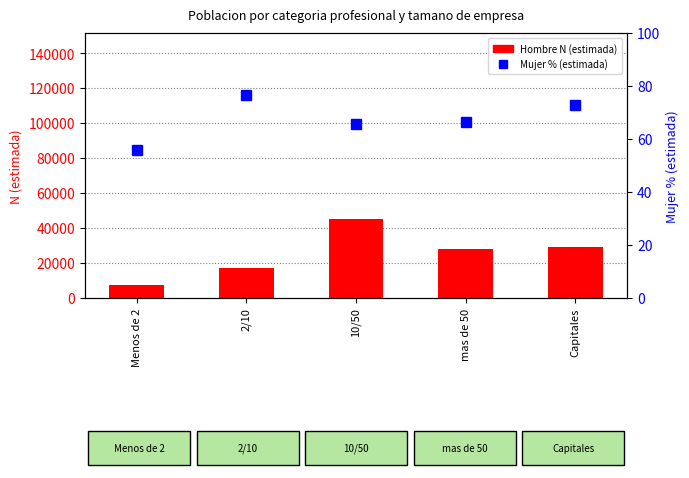

Count the number of categories in the chart.

5